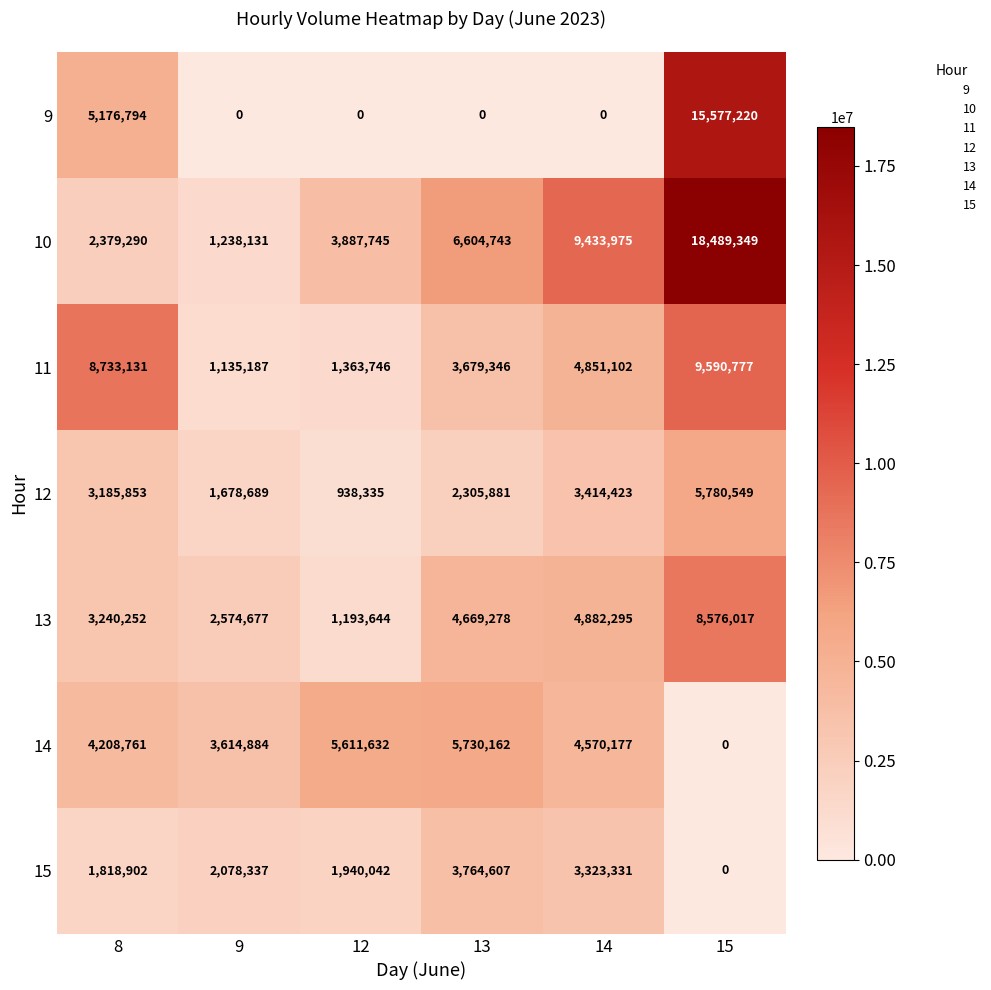

How many values in the 11 series are below 4851102?

3